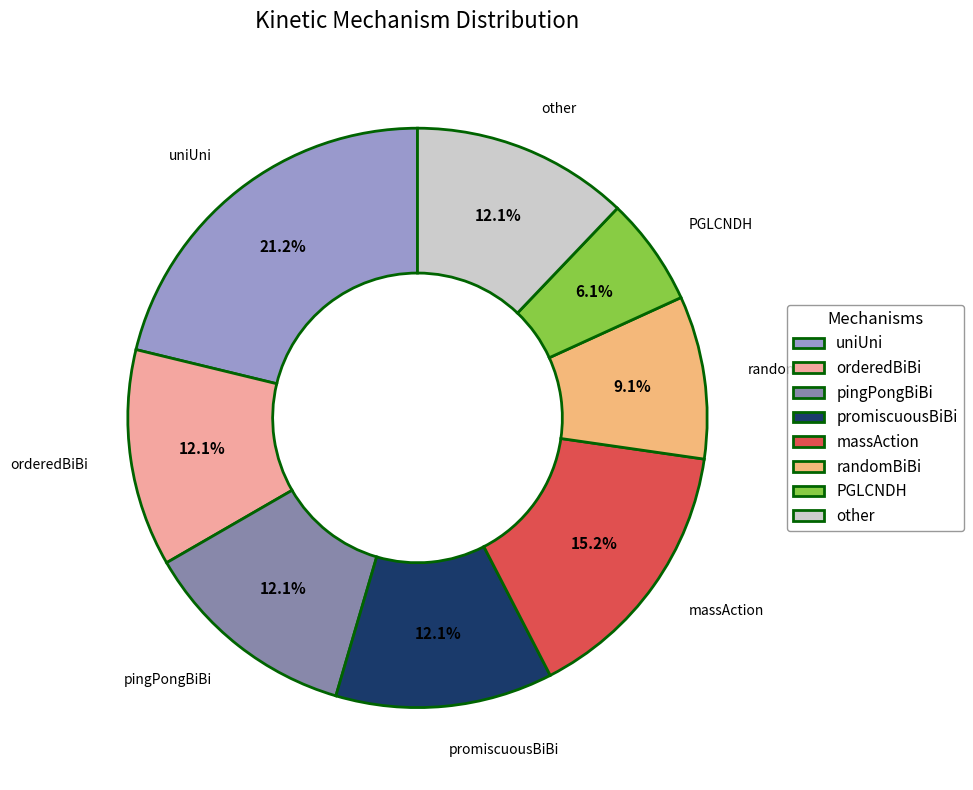

Is randomBiBi the majority of the pie?

No